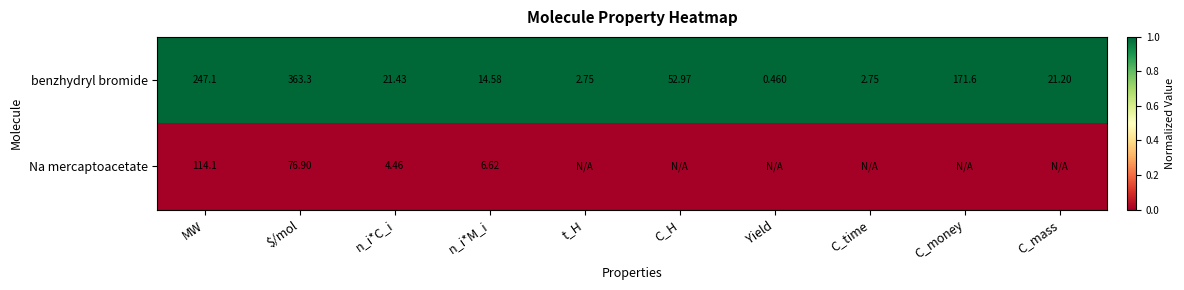

At which label does benzhydryl bromide first exceed 21?

MW